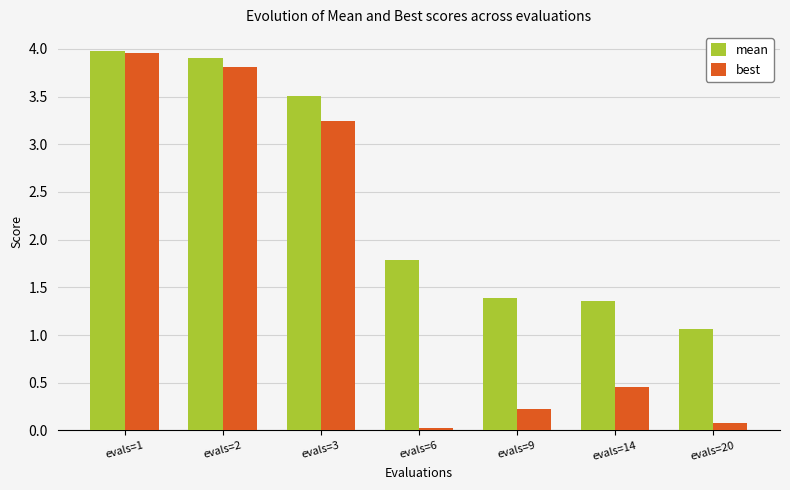

The best series shows 3.2 at evals=3. True or false?

True